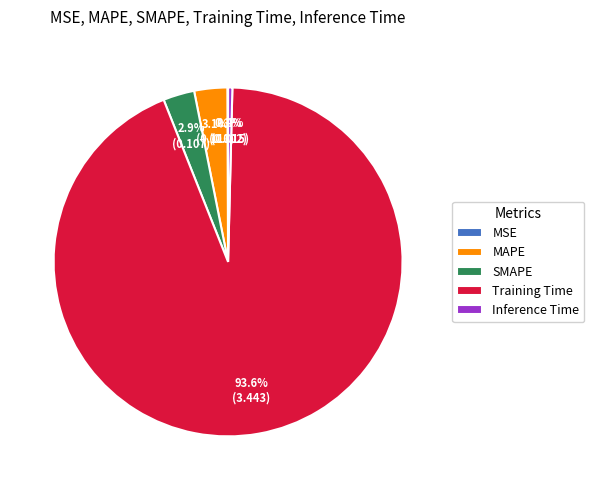

Is the sum of Inference Time and Training Time greater than half?

Yes